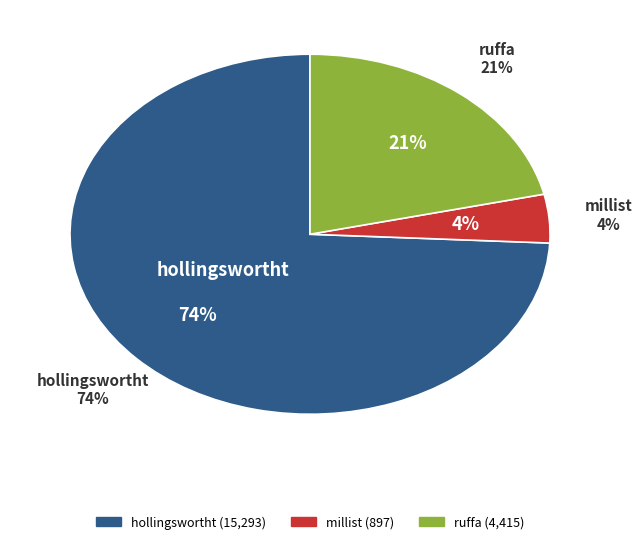

To the nearest percent, what is the difference between the largest and smallest slice percentages?

70%